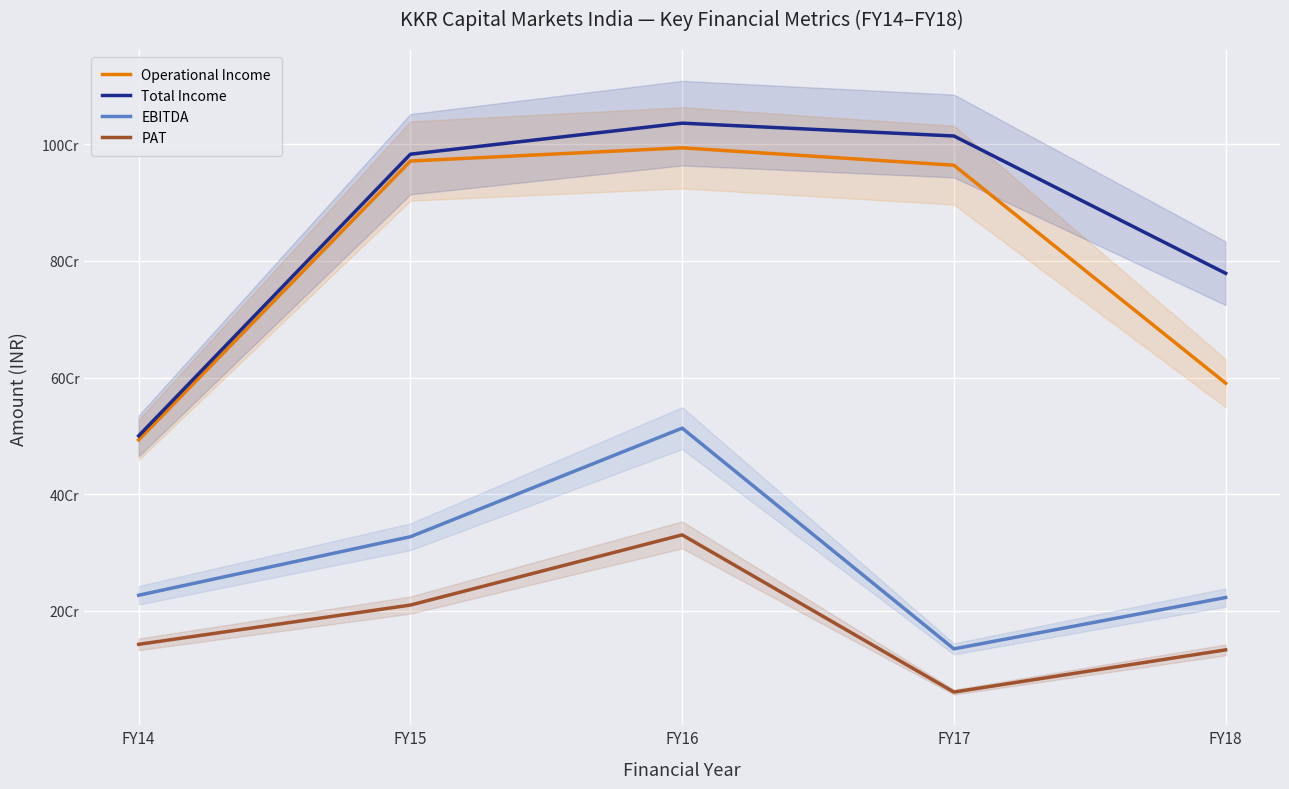

At which label does Operational Income first exceed 964182778?

FY15